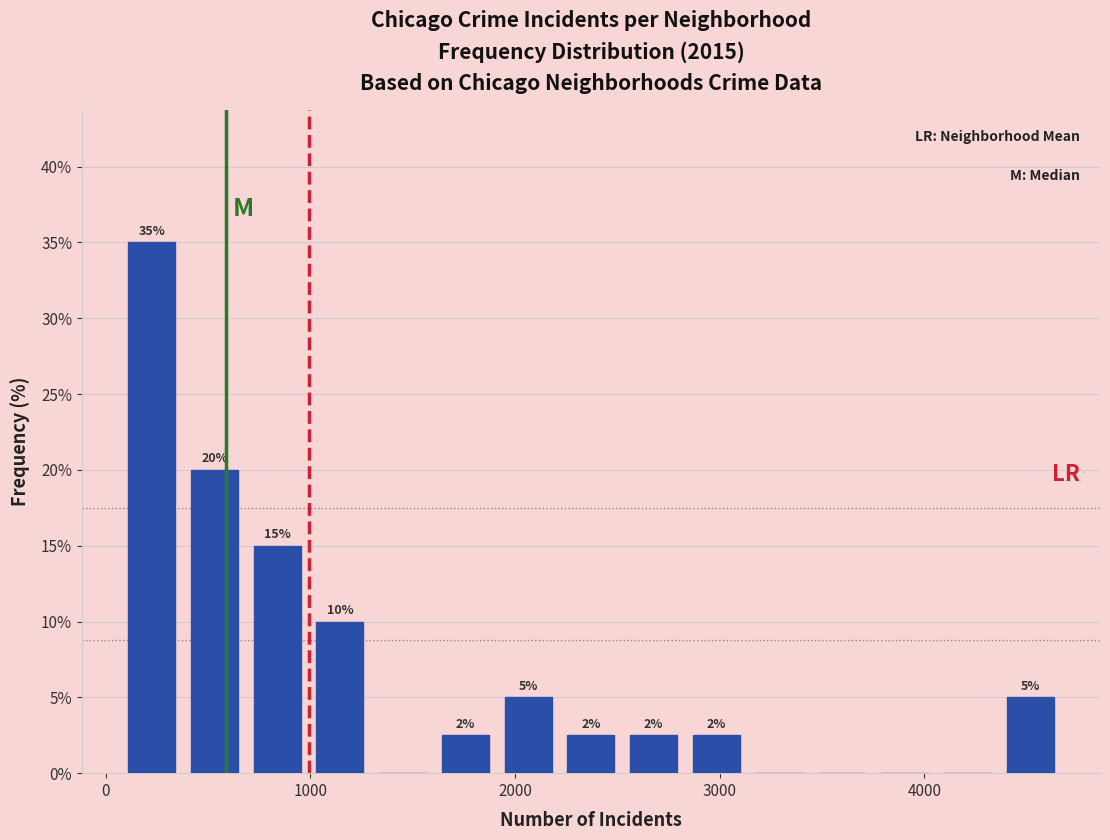

Read against the x-axis, roughly where is the centre of the tallest bar?

200